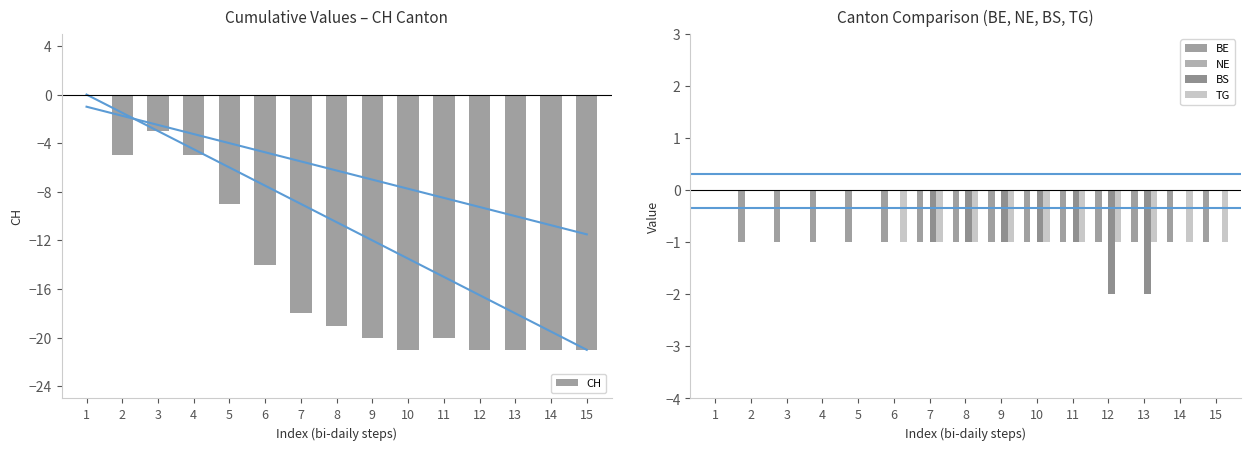

Reading left to right, list all the values displayed in this chart.

CH: 1=0	2=-5	3=-3	4=-5	5=-9	6=-14	7=-18	8=-19	9=-20	10=-21	11=-20	12=-21	13=-21	14=-21	15=-21
BE: 1=0	2=-1	3=-1	4=-1	5=-1	6=-1	7=-1	8=-1	9=-1	10=-1	11=-1	12=-1	13=-1	14=-1	15=-1
NE: 1=0	2=0	3=0	4=0	5=0	6=0	7=0	8=0	9=0	10=0	11=0	12=0	13=0	14=0	15=0
BS: 1=0	2=0	3=0	4=0	5=0	6=0	7=-1	8=-1	9=-1	10=-1	11=-1	12=-2	13=-2	14=0	15=0
TG: 1=0	2=0	3=0	4=0	5=0	6=-1	7=-1	8=-1	9=-1	10=-1	11=-1	12=-1	13=-1	14=-1	15=-1